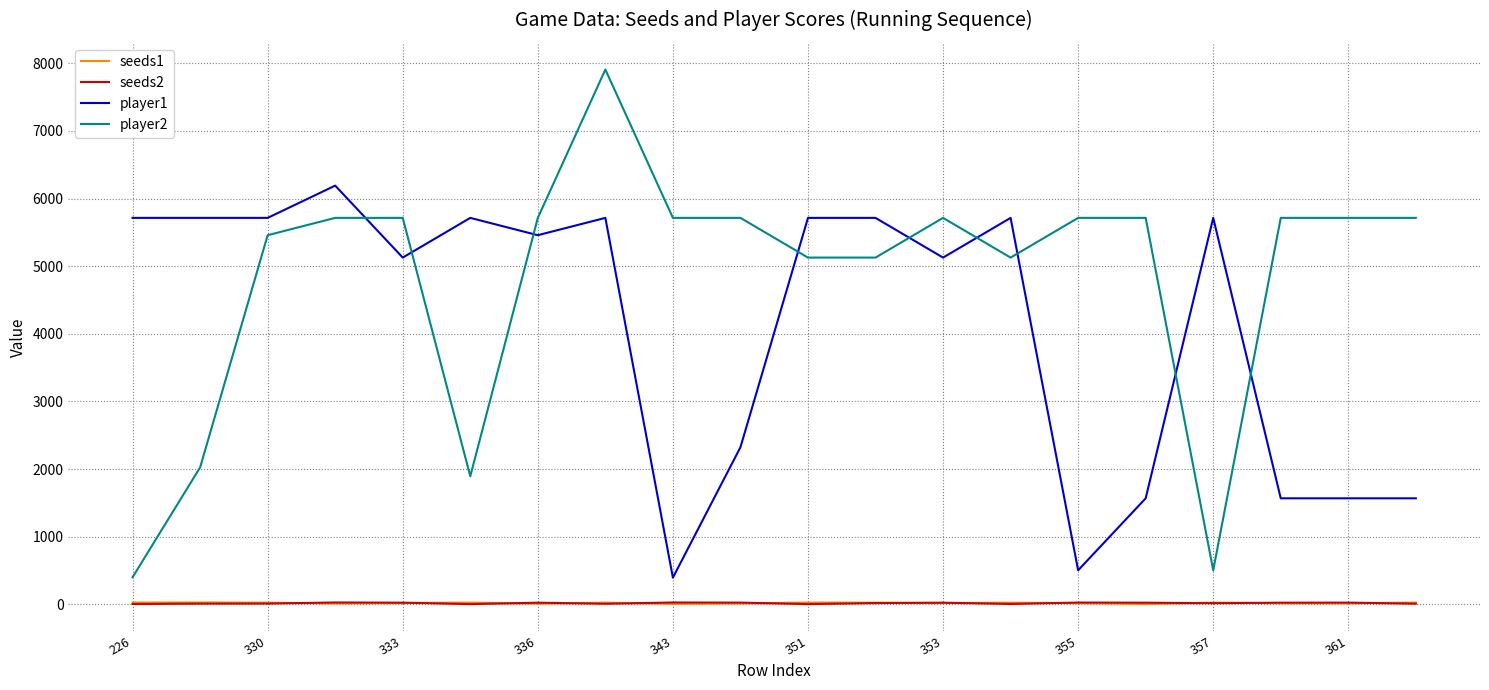

True or false: seeds1 and player1 cross at least once.

False